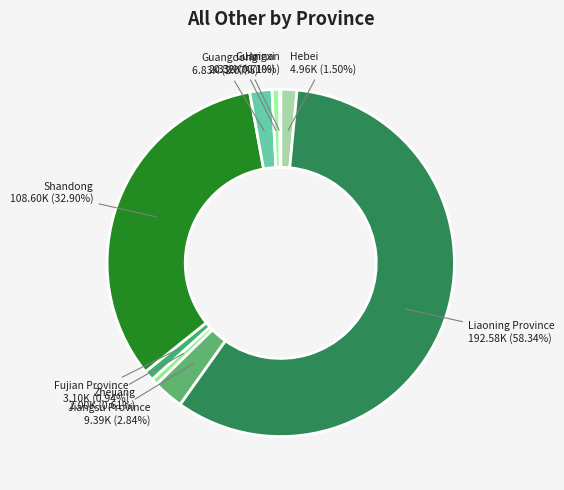

Between Zhejiang and Shandong, which is larger?

Shandong